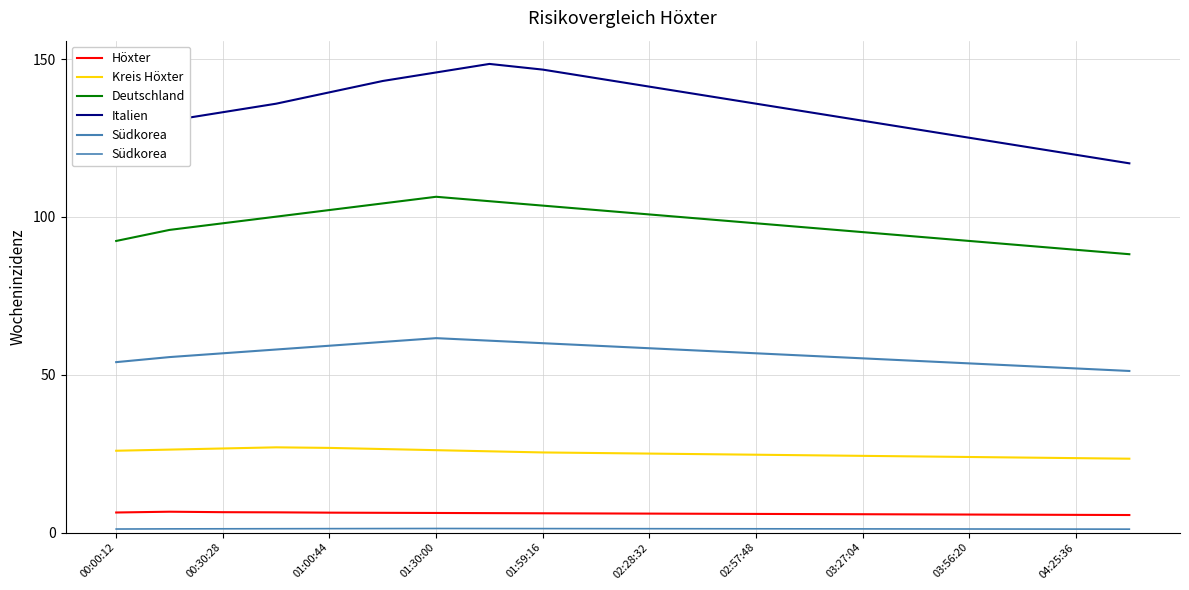

At which category does the chart reach its minimum across all series?

19